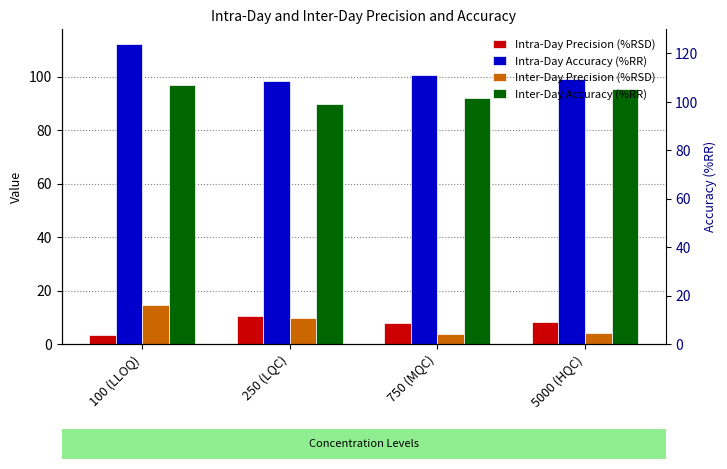

What is the maximum value shown in the chart?

112.2